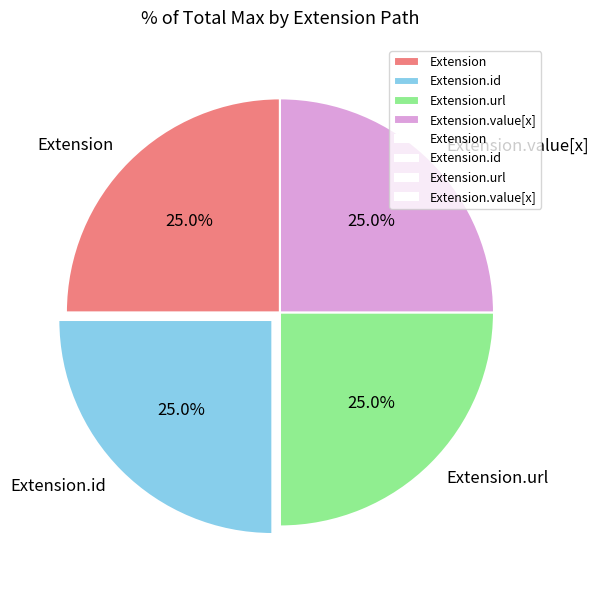

Does Extension.url represent more than half of the total?

No